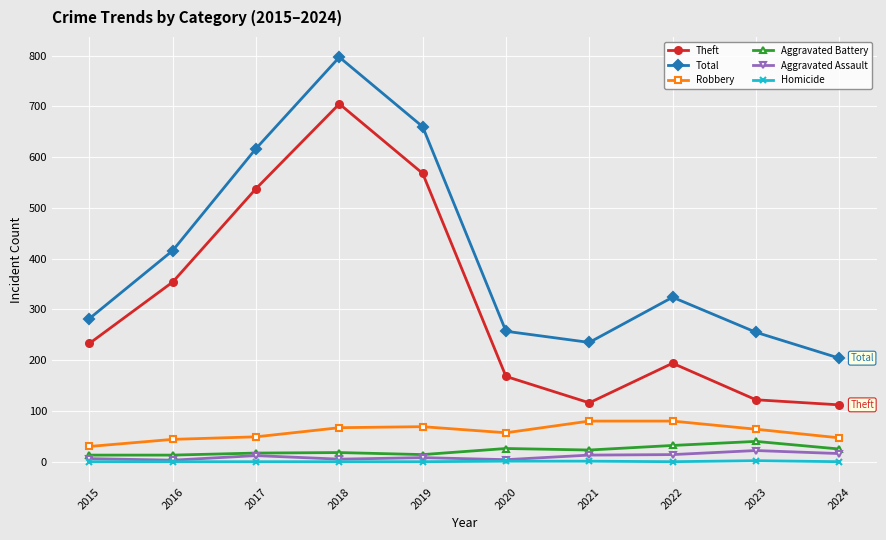

Between 2017 and 2023, which series saw the biggest shift?

Theft